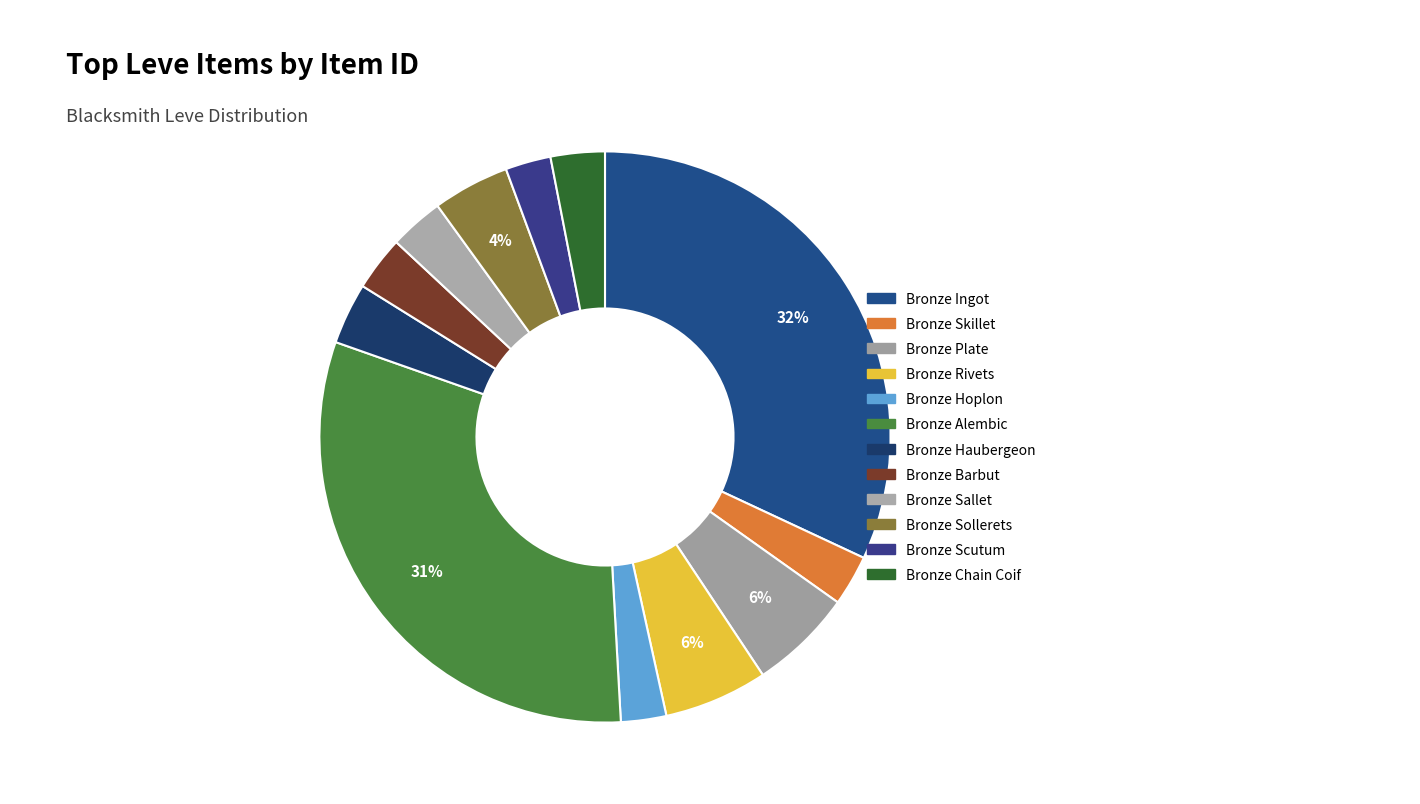

To the nearest percent, what is the difference between the largest and smallest slice percentages?

29%